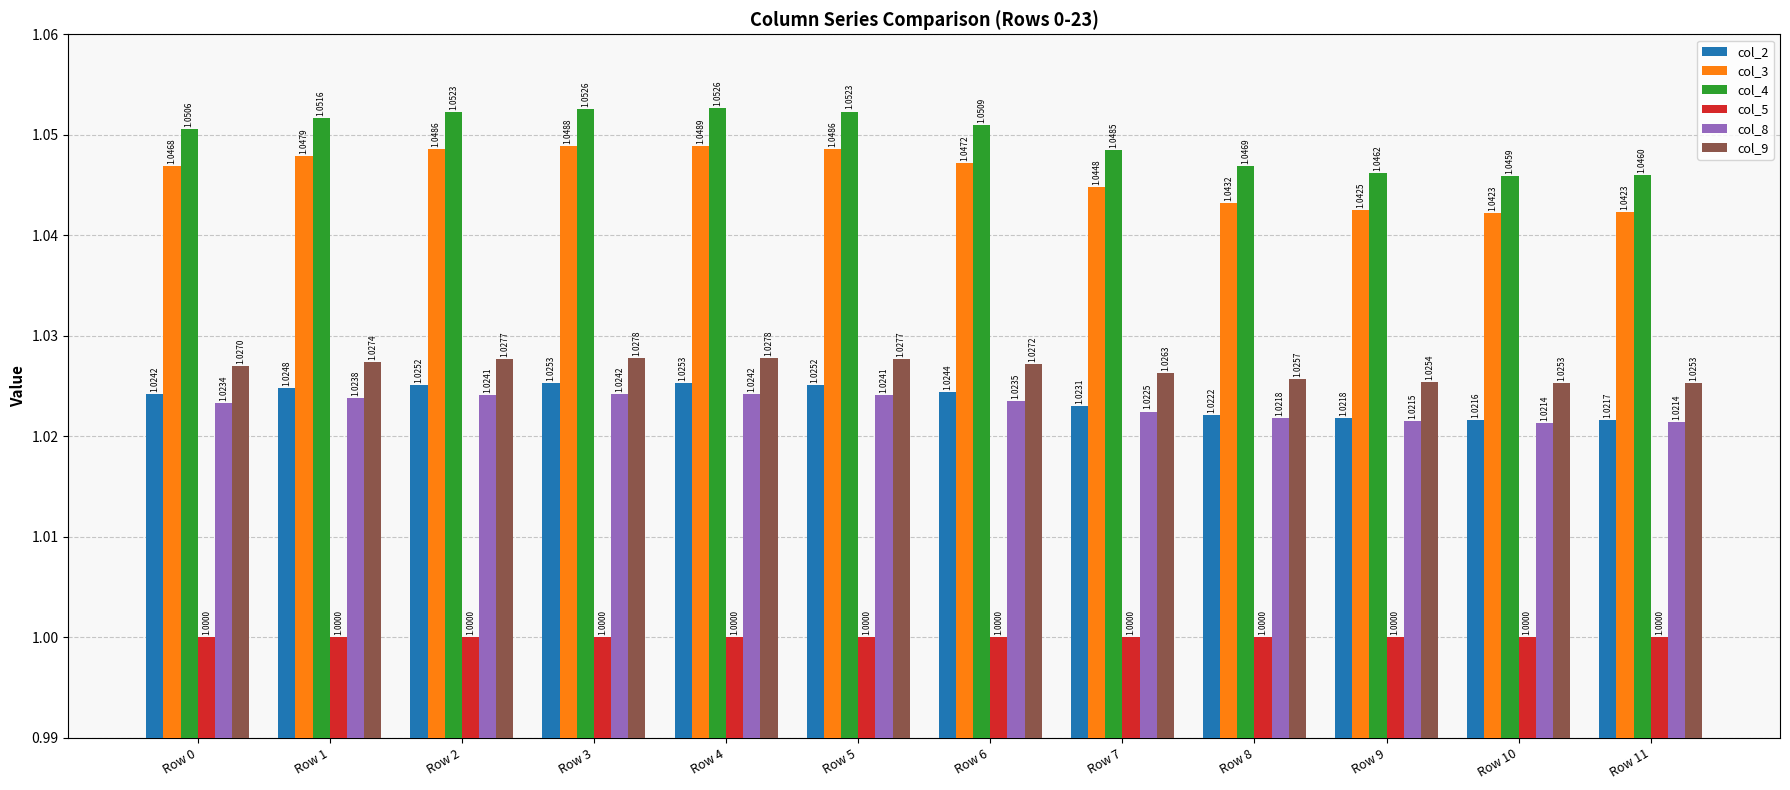

What is the total value across all series at Row 1?

6.2